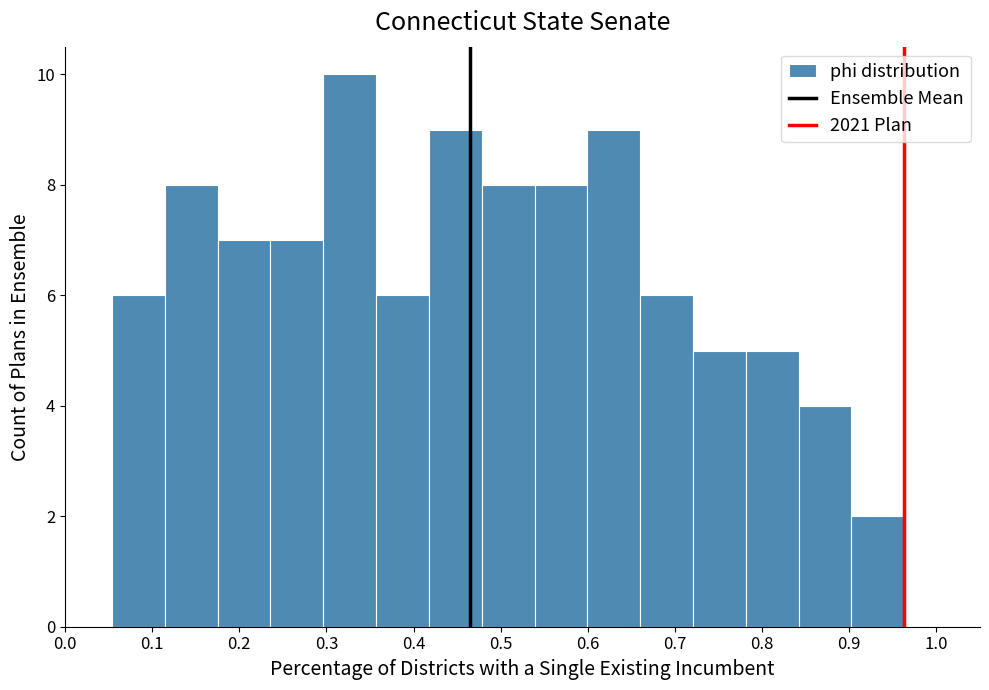

Reading left to right, list every bar in this chart as the range it spans on the x-axis followed by its height. Neither the bar edges nor the heights are printed on the chart, so give them approximately, as read against the axes.

0.05 to 0.11: 6
0.11 to 0.18: 8
0.18 to 0.24: 7
0.24 to 0.30: 7
0.30 to 0.36: 10
0.36 to 0.42: 6
0.42 to 0.48: 9
0.48 to 0.54: 8
0.54 to 0.60: 8
0.60 to 0.66: 9
0.66 to 0.72: 6
0.72 to 0.78: 5
0.78 to 0.84: 5
0.84 to 0.90: 4
0.90 to 0.96: 2